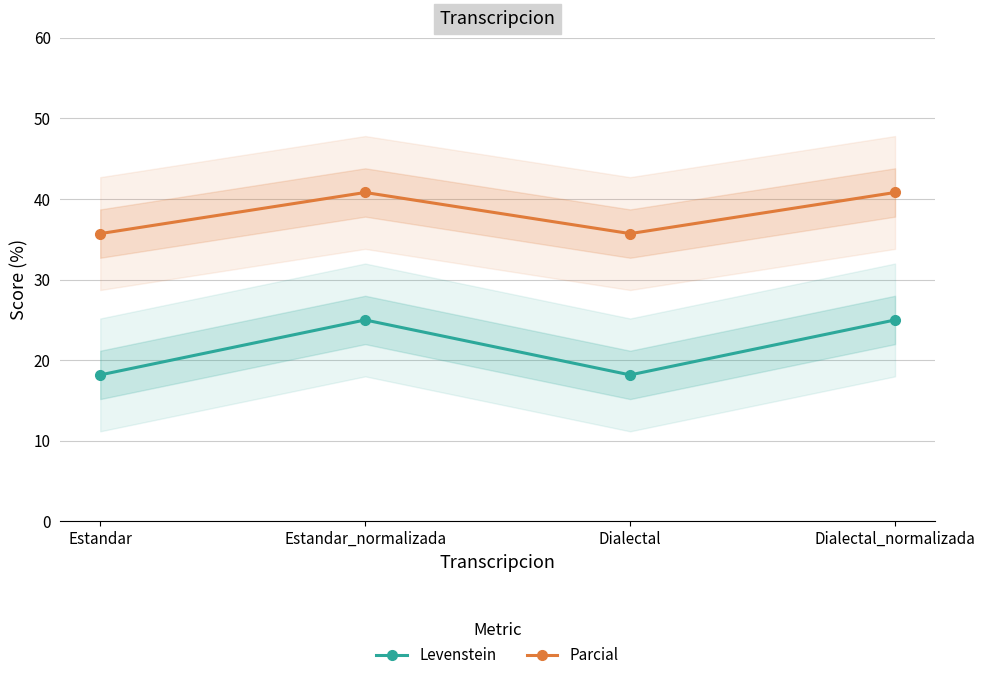

How many data points in Levenstein are less than 25?

2